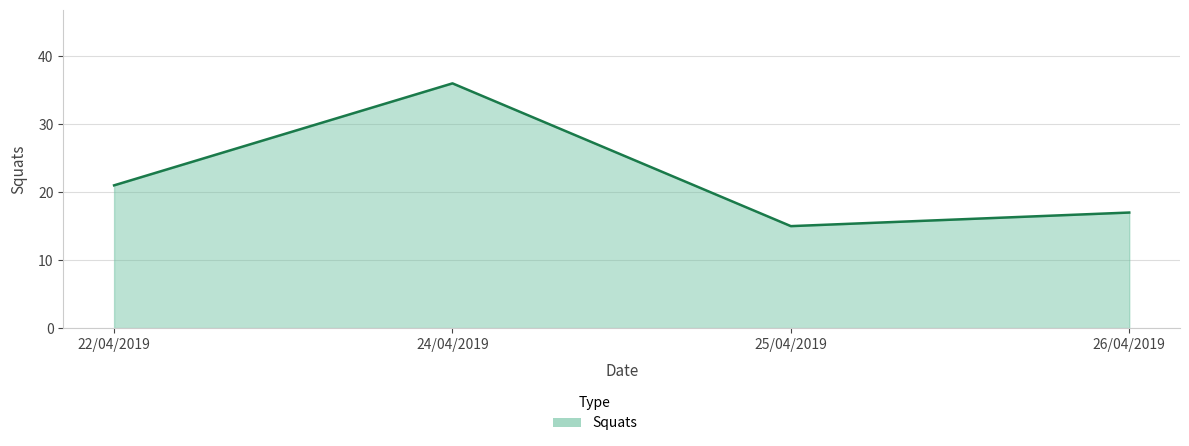

True or false: the data has more than 0 interior local peaks.

True